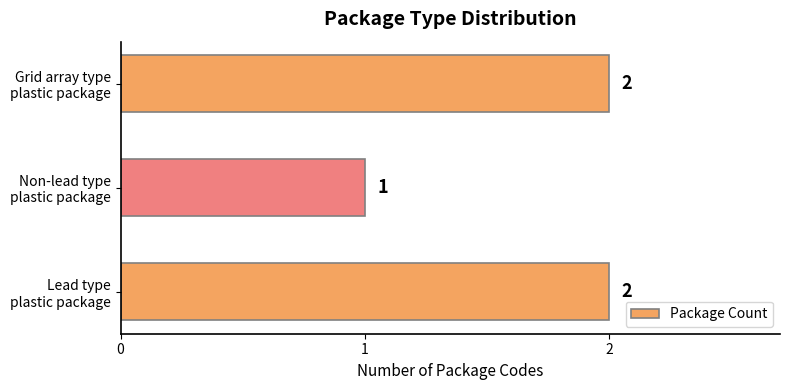

What is the sum of all values?

5